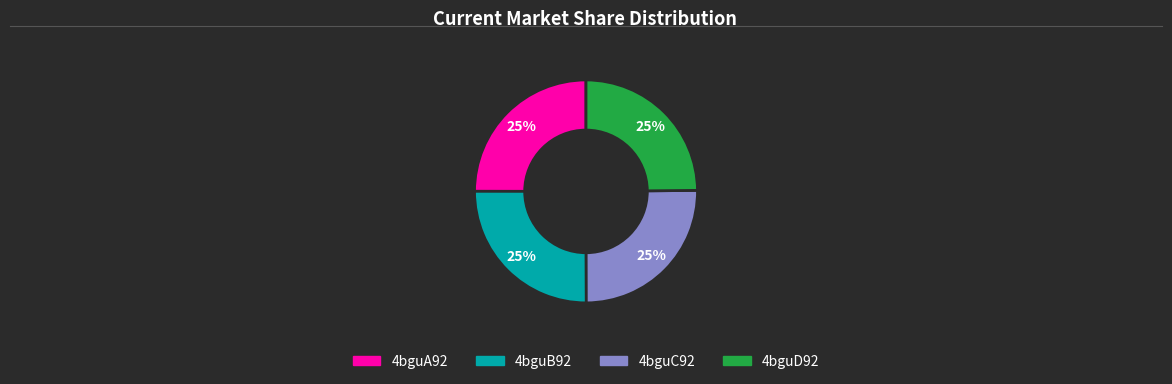

Approximately how many times larger is the value at 4bguC92 compared to 4bguD92?

1.0